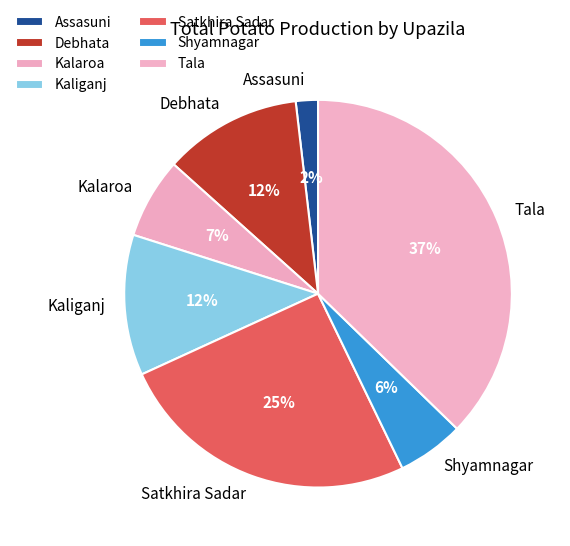

To the nearest percent, what is the difference between the Assasuni and Debhata slice percentages?

10%